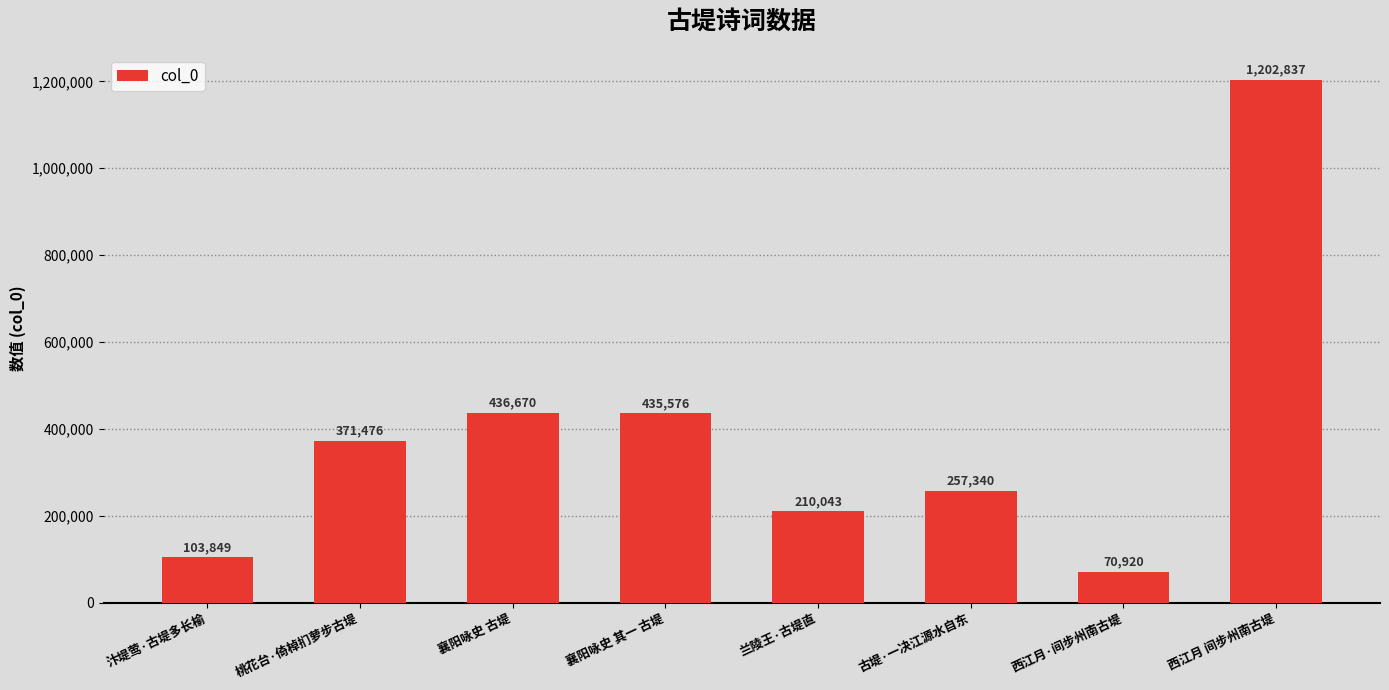

List the labels in order of value, smallest first.

西江月·间步州南古堤, 汴堤莺·古堤多长榆, 兰陵王·古堤直, 古堤·一决江源水自东, 桃花台·倚棹扪萝步古堤, 襄阳咏史 其一 古堤, 襄阳咏史 古堤, 西江月 间步州南古堤